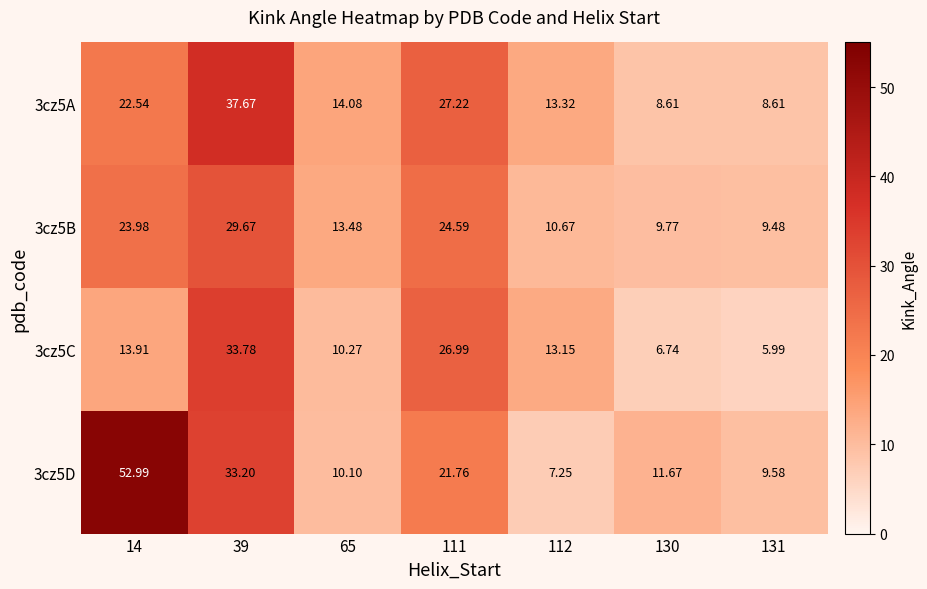

Is the value of 3cz5D at 111 greater than the value of 3cz5B at 65?

Yes